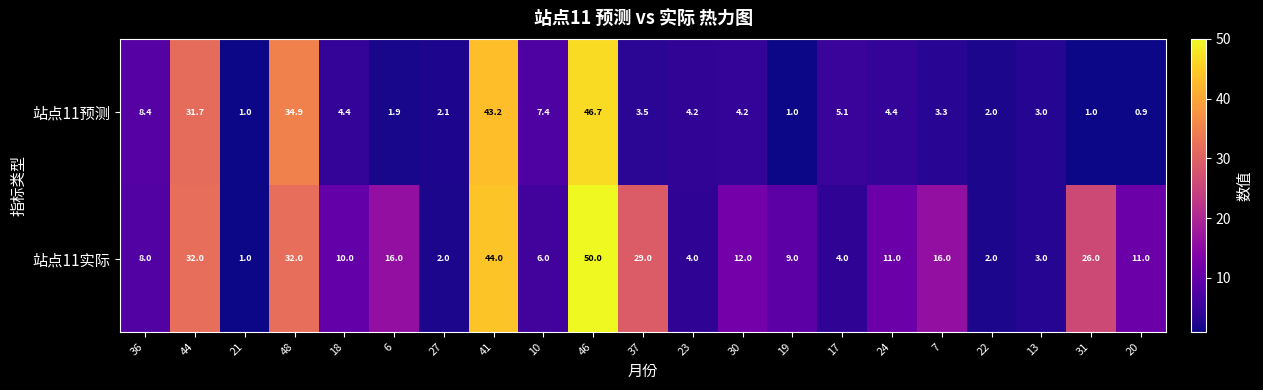

Where is 站点11实际 nearest to the value 25?

31